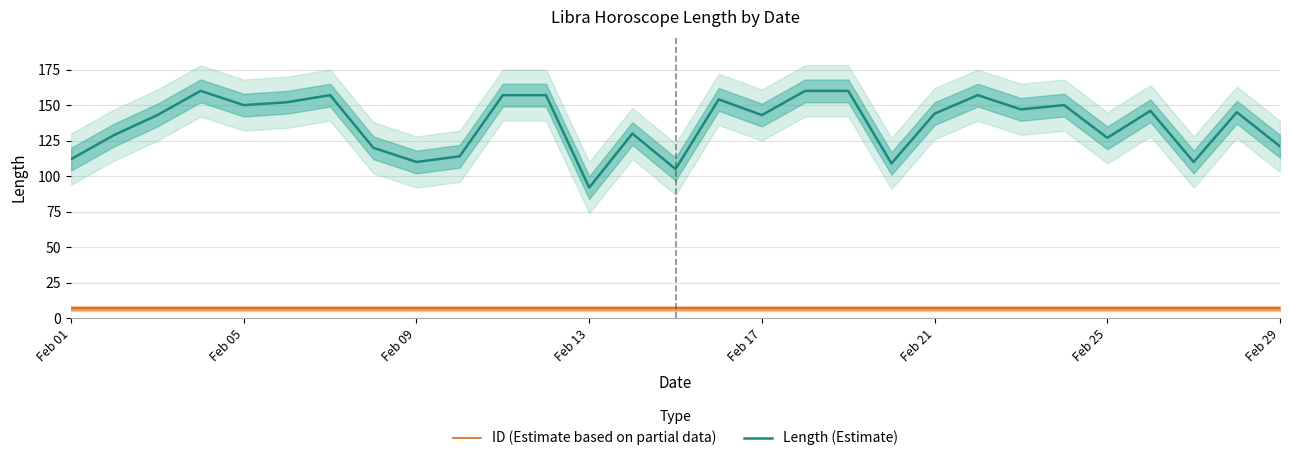

True or false: ID (Estimate based on partial data) and Length (Estimate) intersect in this chart.

False